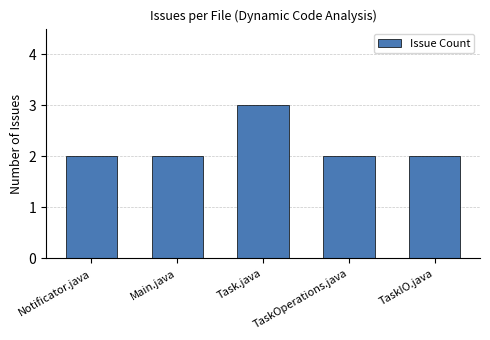

How many bars are there in total?

5